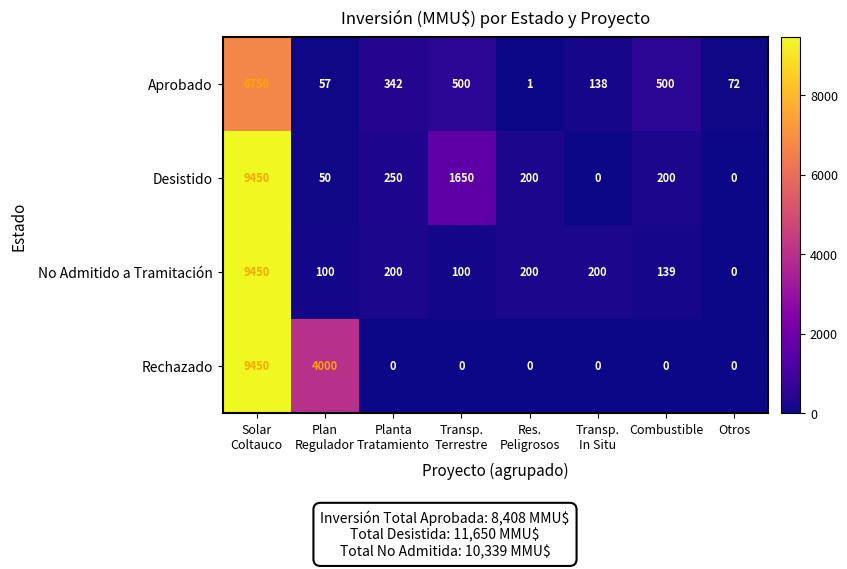

What is the average value of the Desistido series?

1475